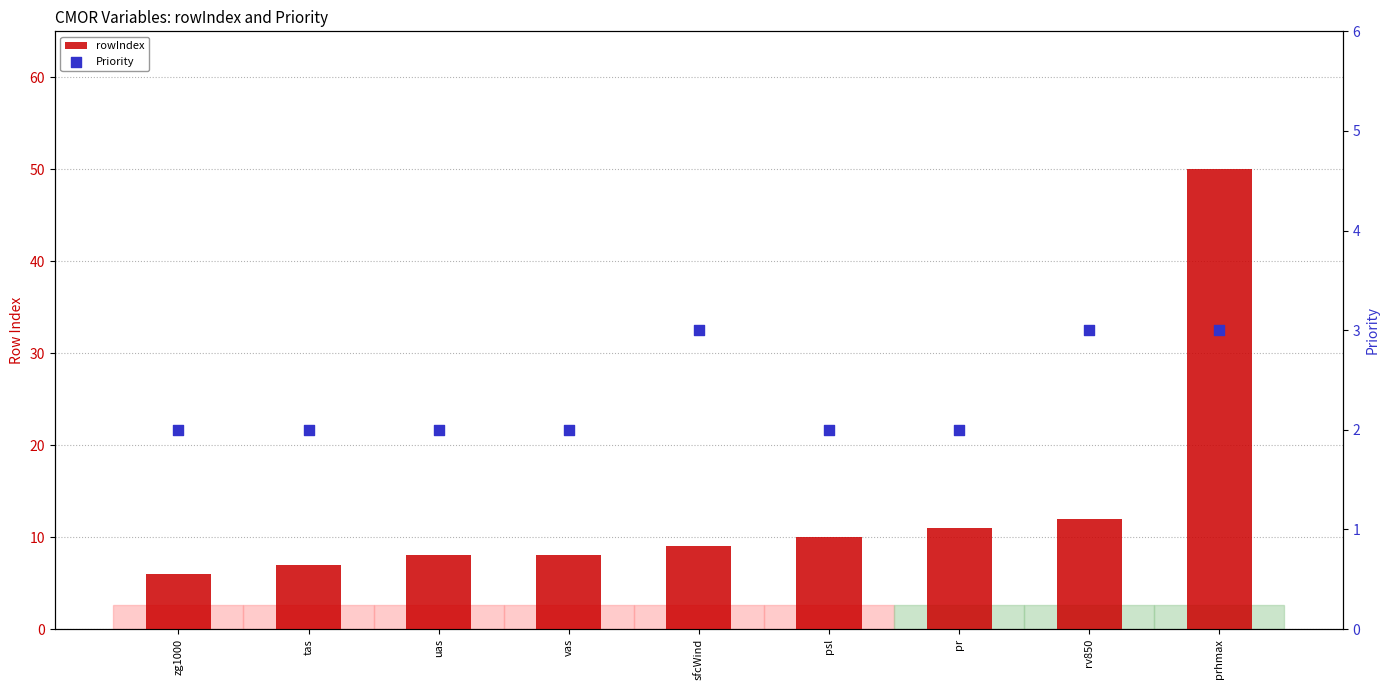

Is the value of Priority at uas greater than the value of rowIndex at psl?

No